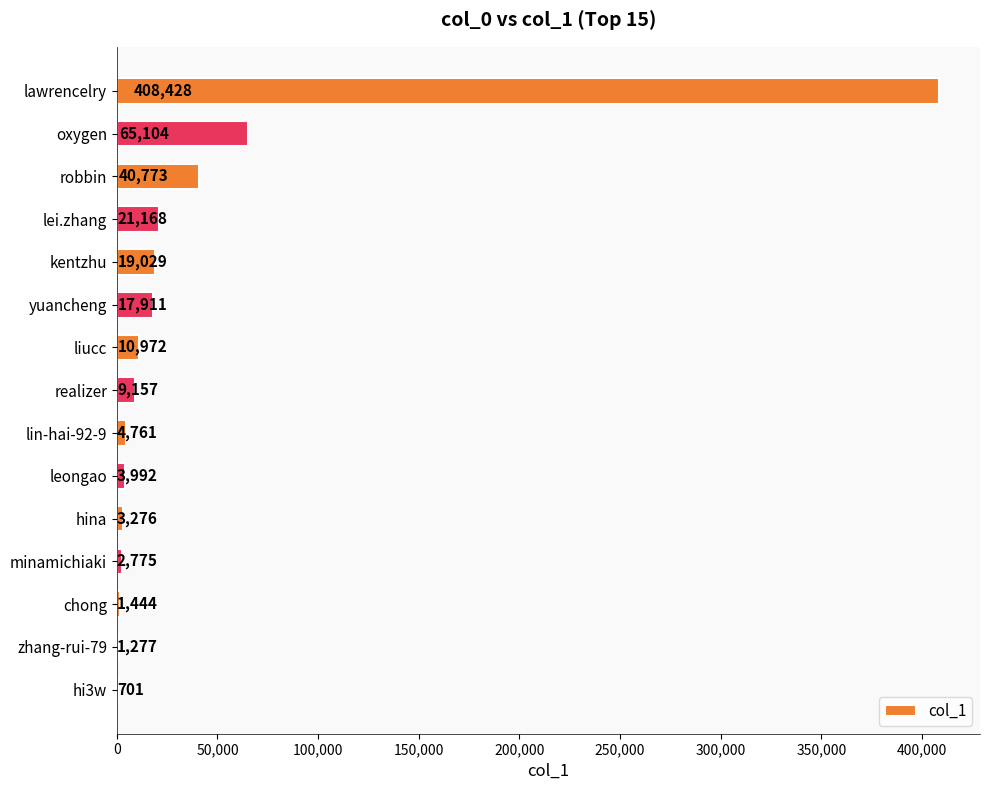

What is the greatest value displayed?

408428